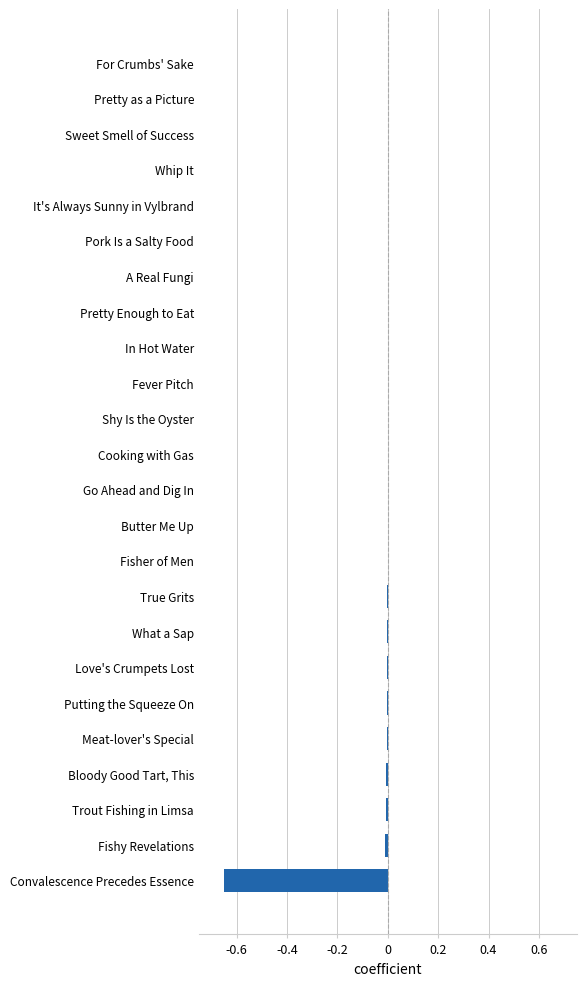

Which has a higher value, Meat-lover's Special or Convalescence Precedes Essence?

Meat-lover's Special